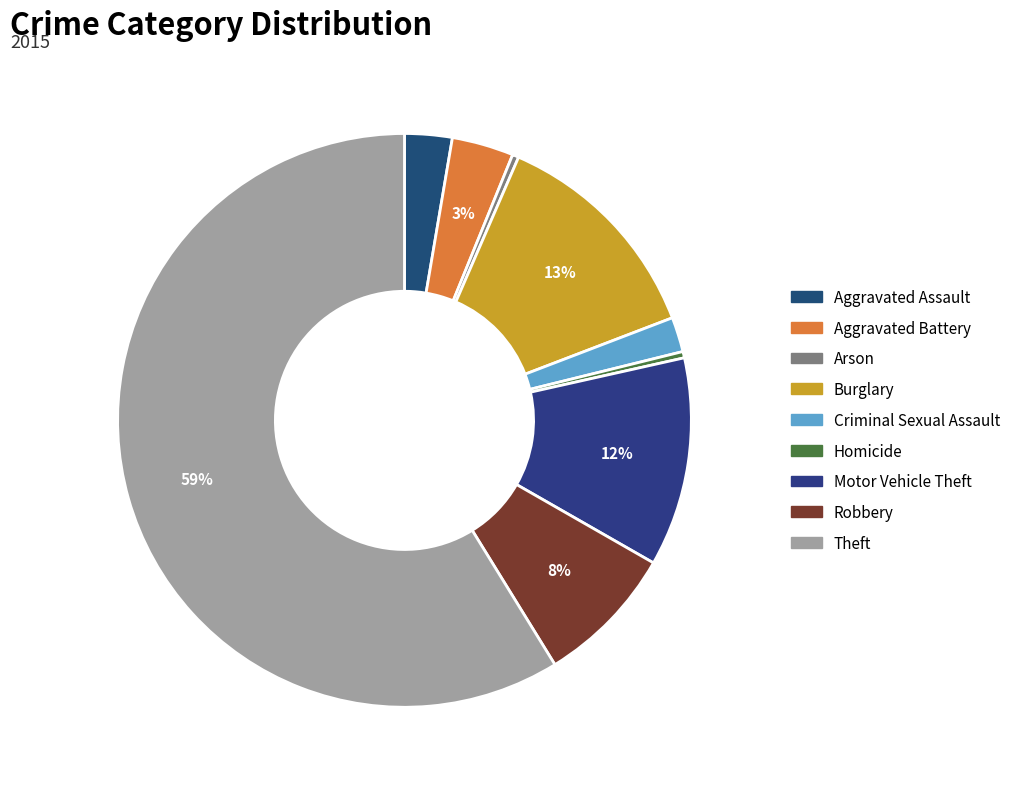

What is the majority slice?

Theft